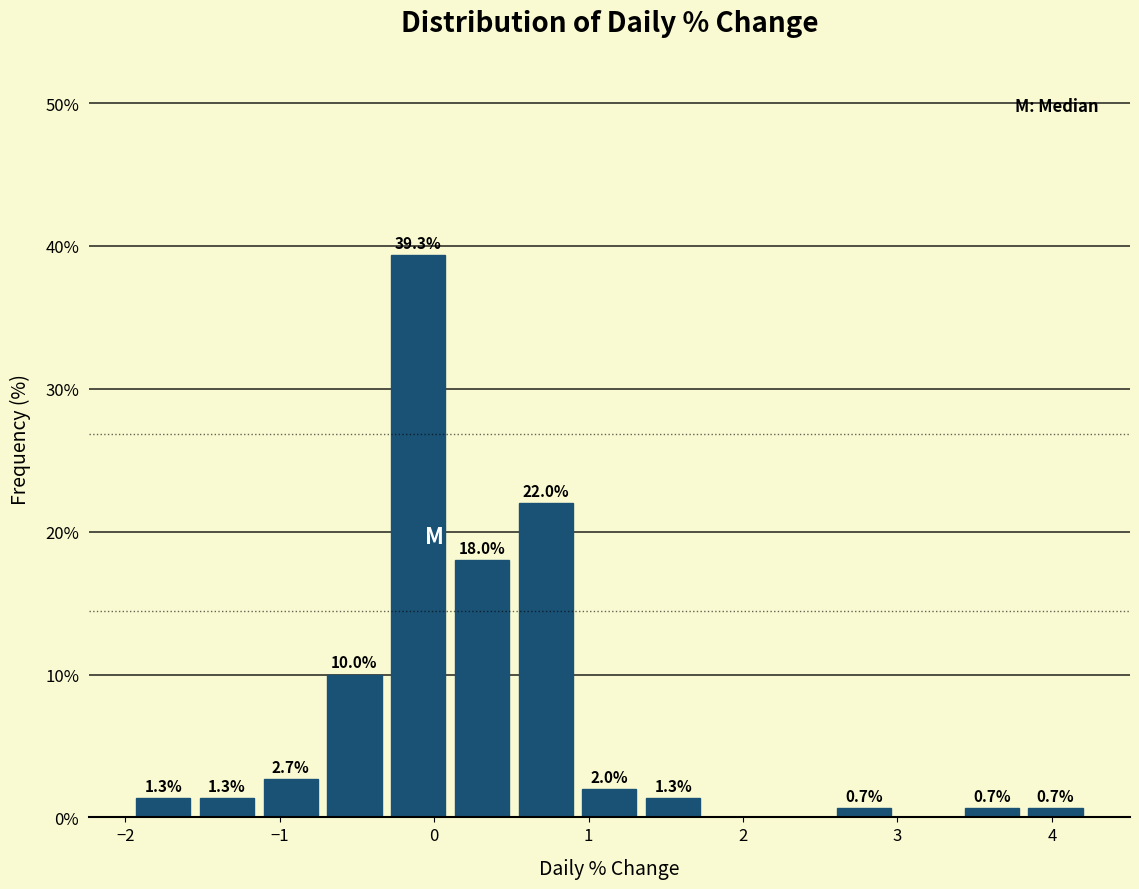

Which range on the x-axis has the tallest bar?

-0.3 to 0.1